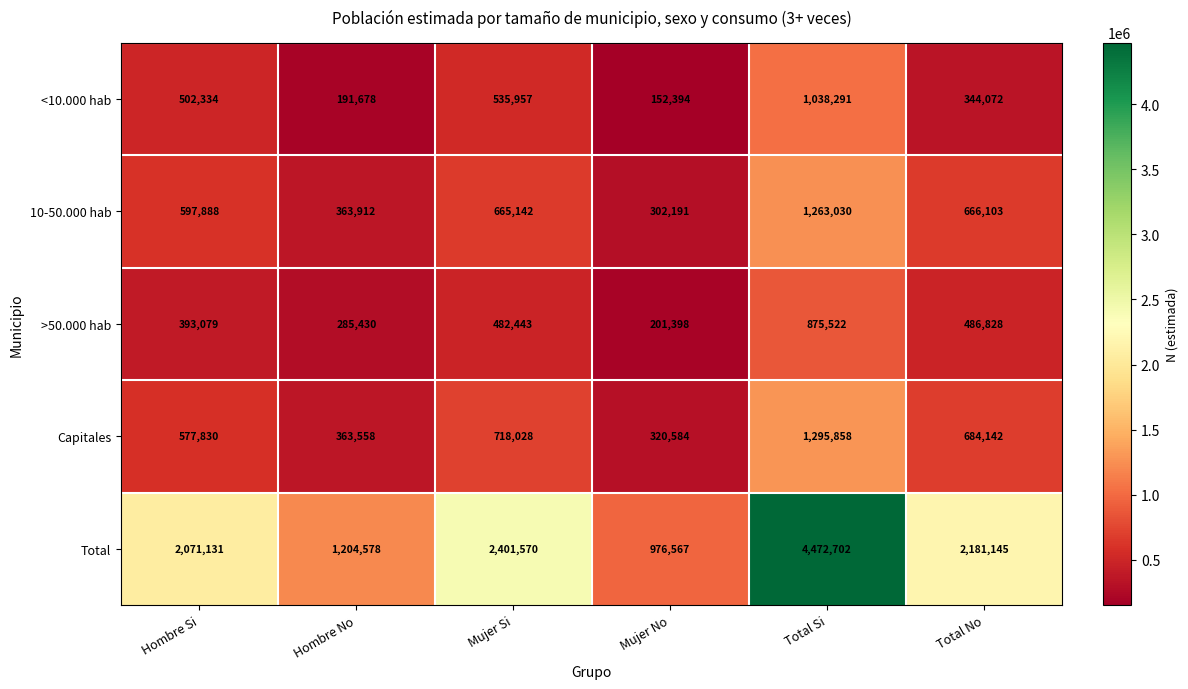

Which series has the widest spread of values?

Total